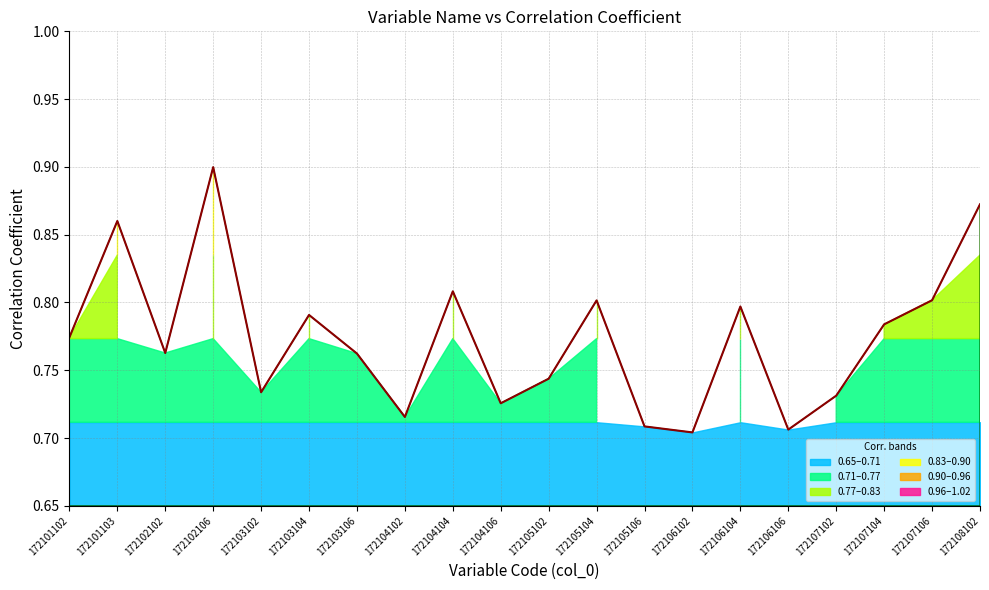

Reading right to left, transcribe all the data shown in this chart.

0.9	0.8	0.8	0.7	0.7	0.8	0.7	0.7	0.8	0.7	0.7	0.8	0.7	0.8	0.8	0.7	0.9	0.8	0.9	0.8